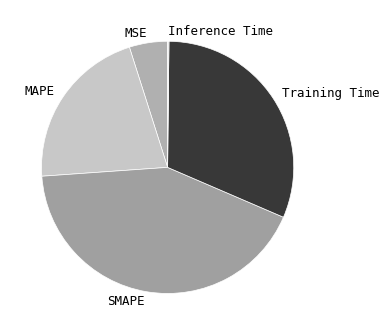

Does any single category account for the majority?

No